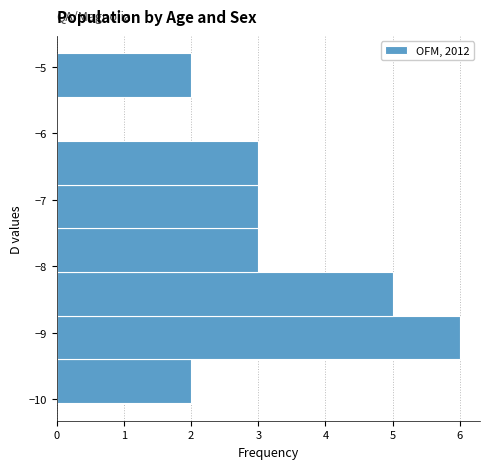

Which range on the y-axis has the longest bar?

-9.4 to -8.7